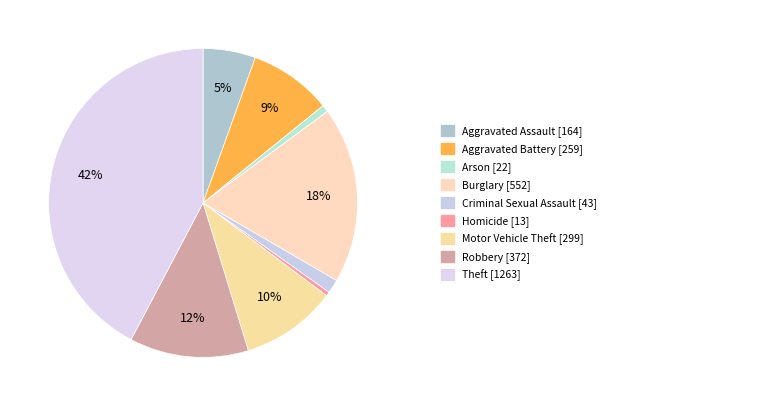

Count the number of slices in the pie.

9